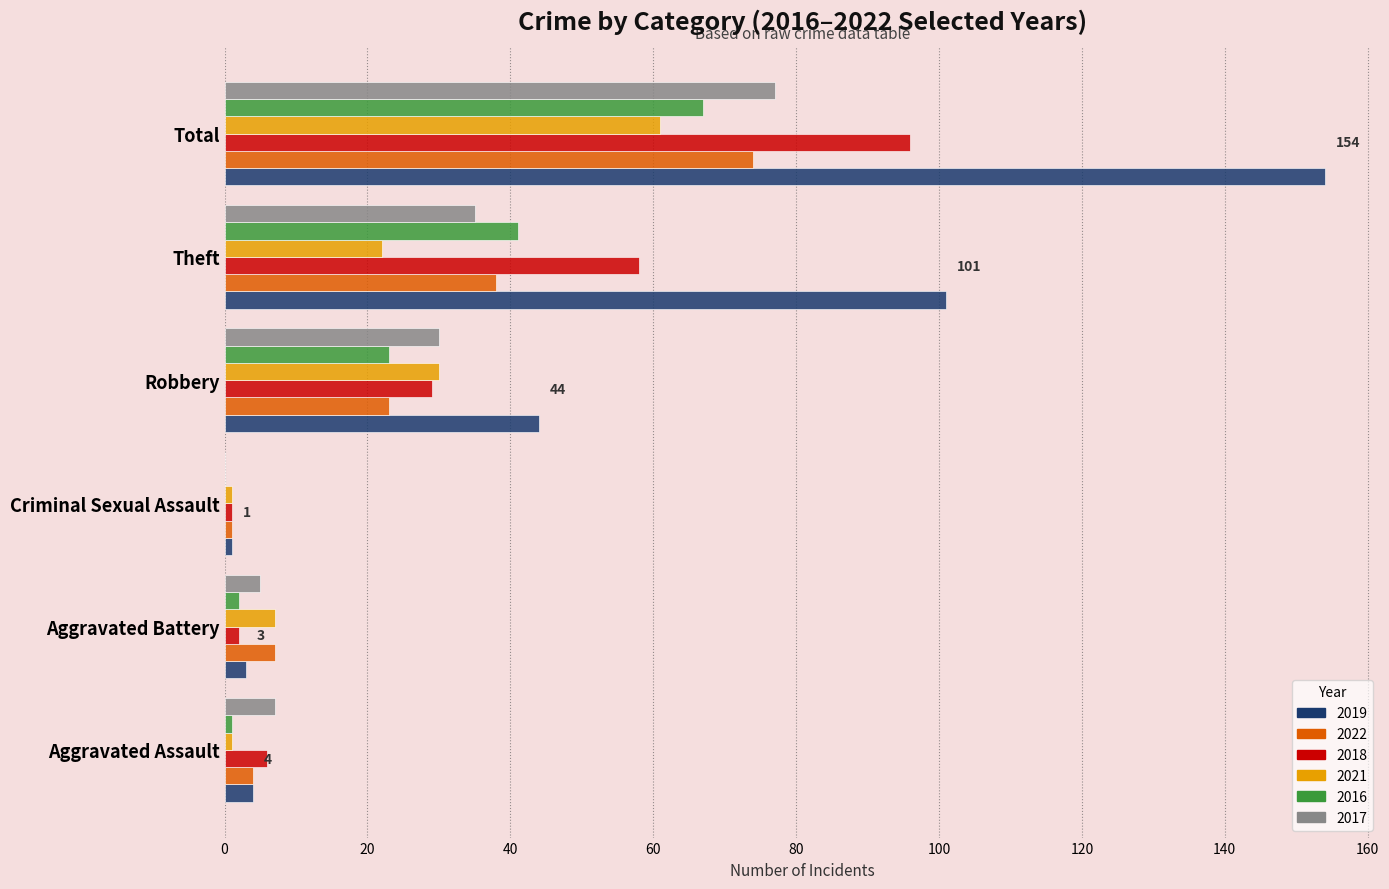

Is the value of 2017 at Aggravated Assault greater than the value of 2016 at Robbery?

No